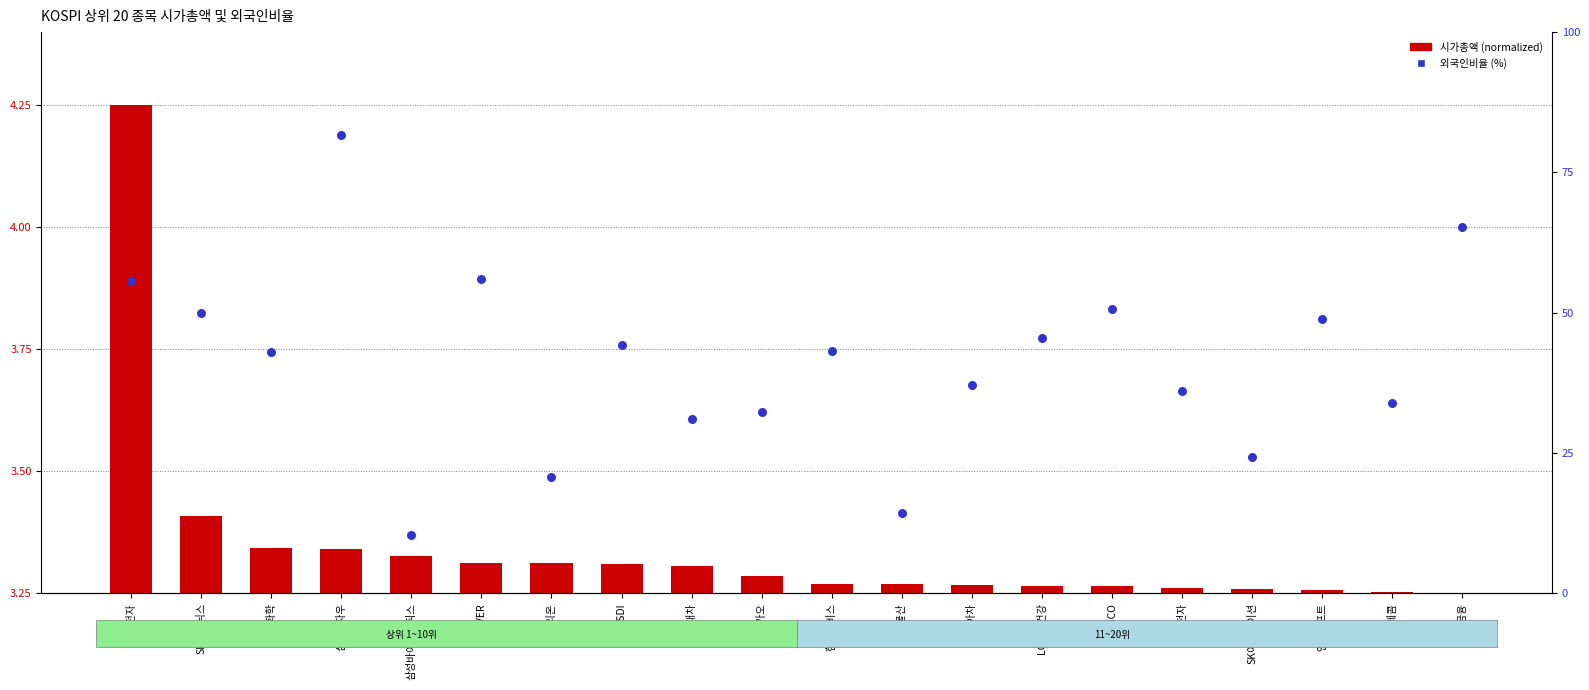

At which category is the sum across all series the highest?

삼성전자우